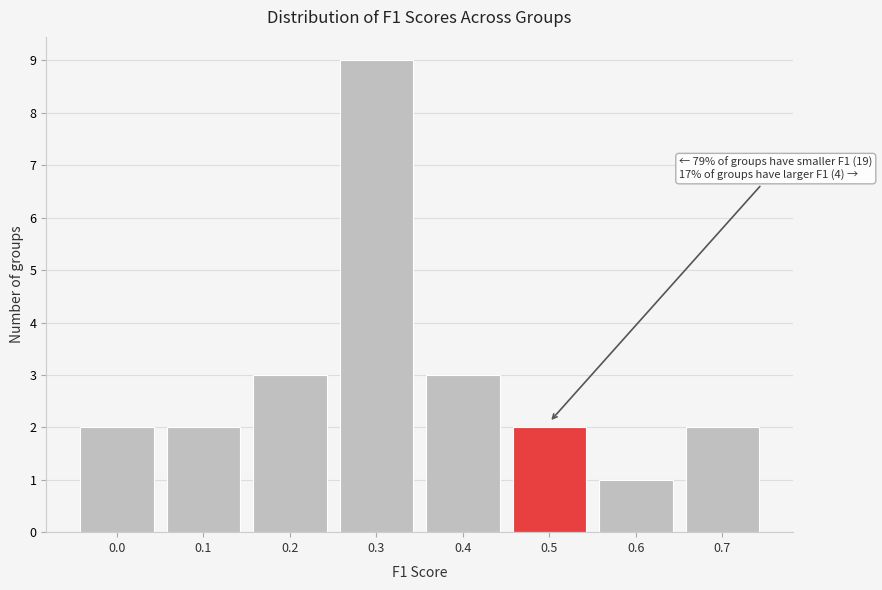

Reading right to left, transcribe all the data shown in this chart.

2	1	2	3	9	3	2	2